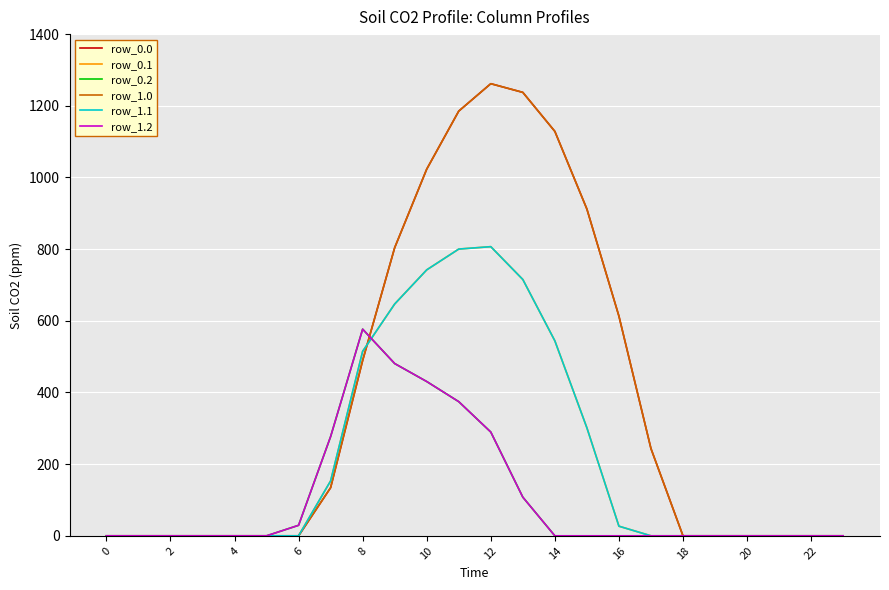

Does the chart have visible grid lines?

Yes